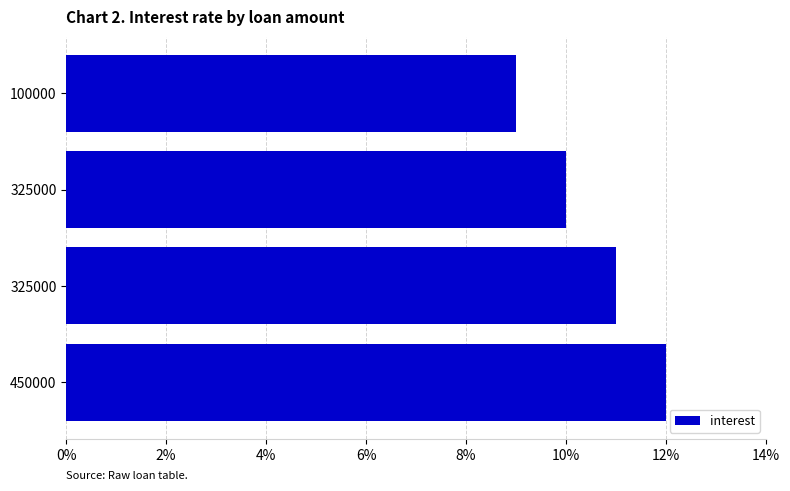

What is the difference between the maximum and second lowest values?

2